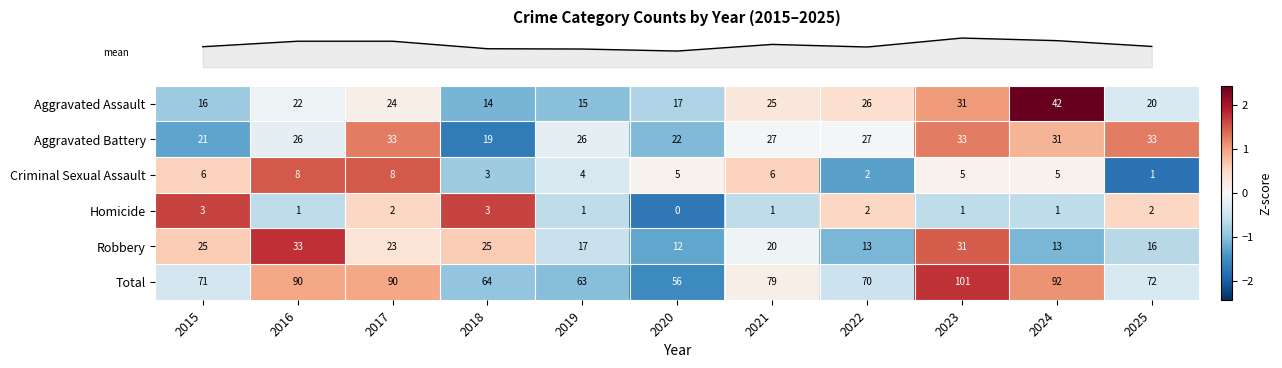

Which series has the largest total across all categories?

Total